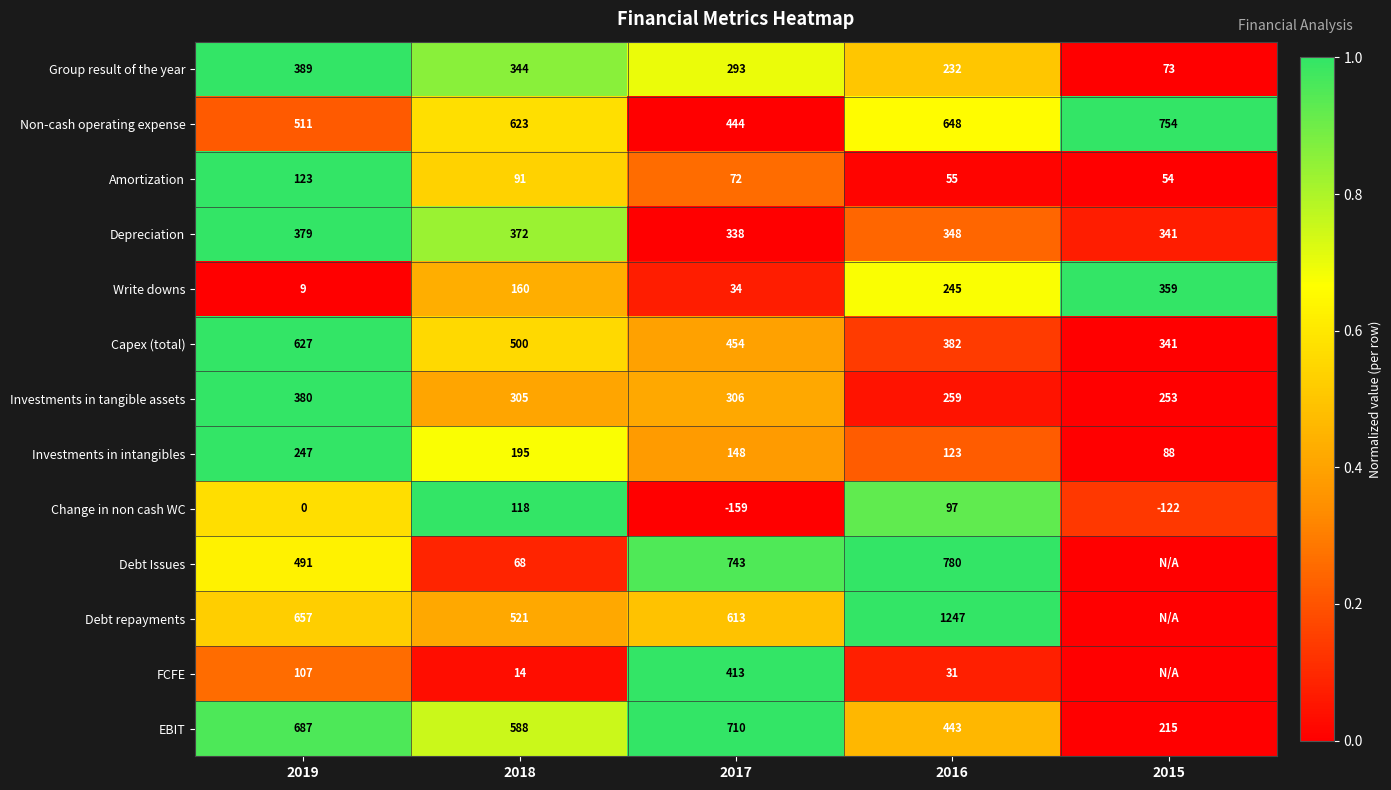

Which category has the lowest value in the Investments in tangible assets series?

2015